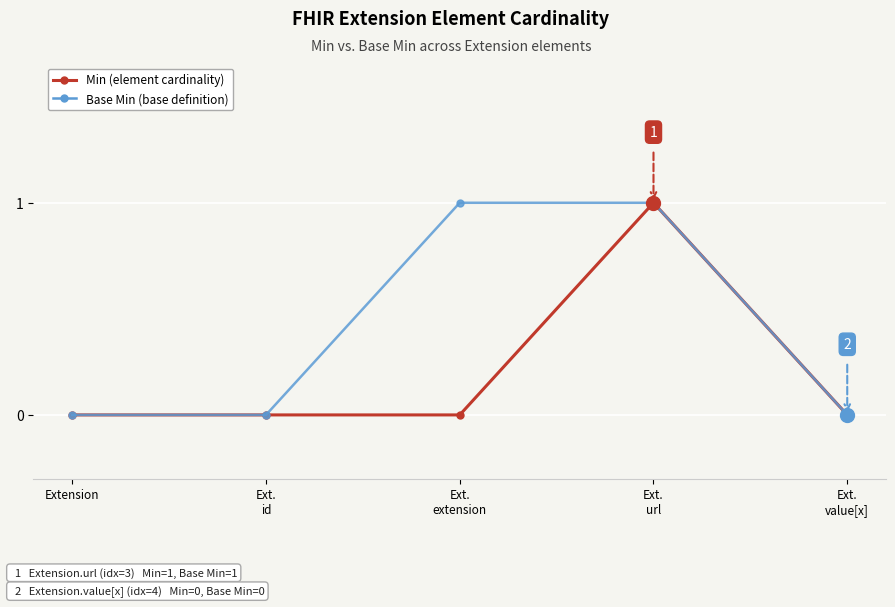

True or false: Min (element cardinality) has more than 0 interior local peaks.

True